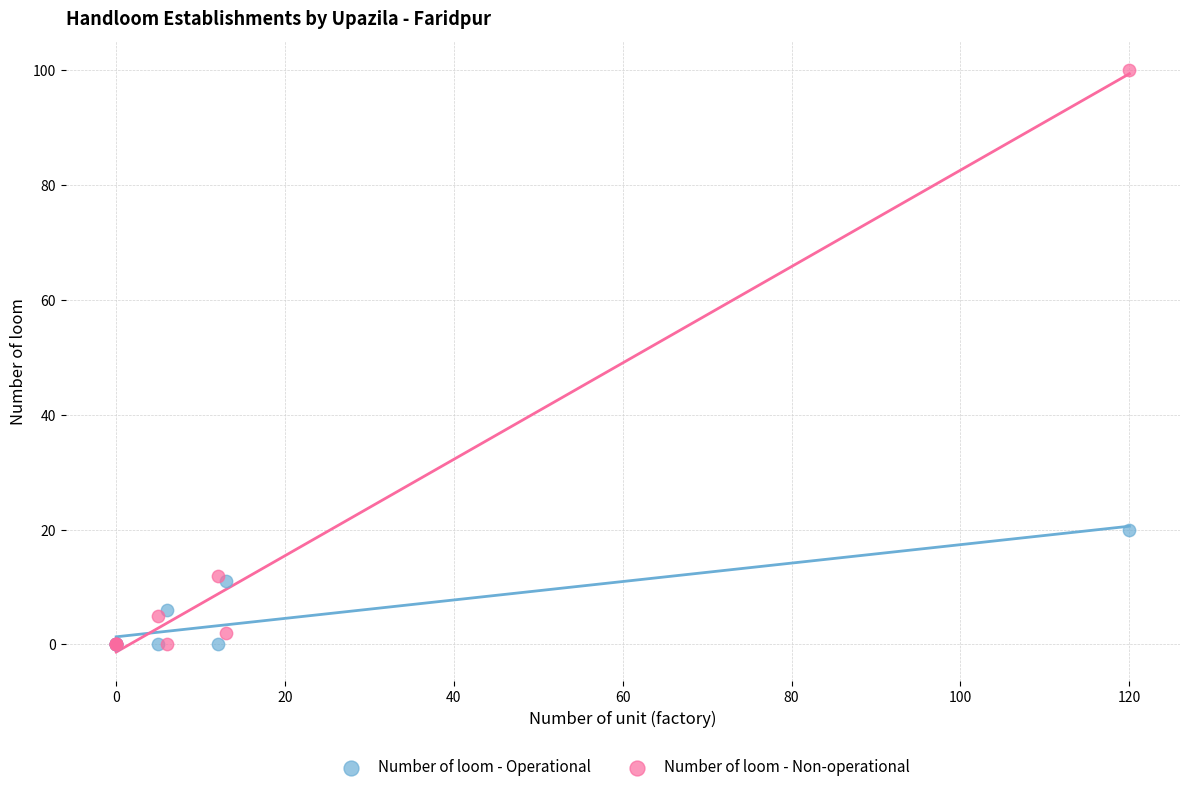

In the Number of loom - Non-operational series, what Y value is closest to 50?

12